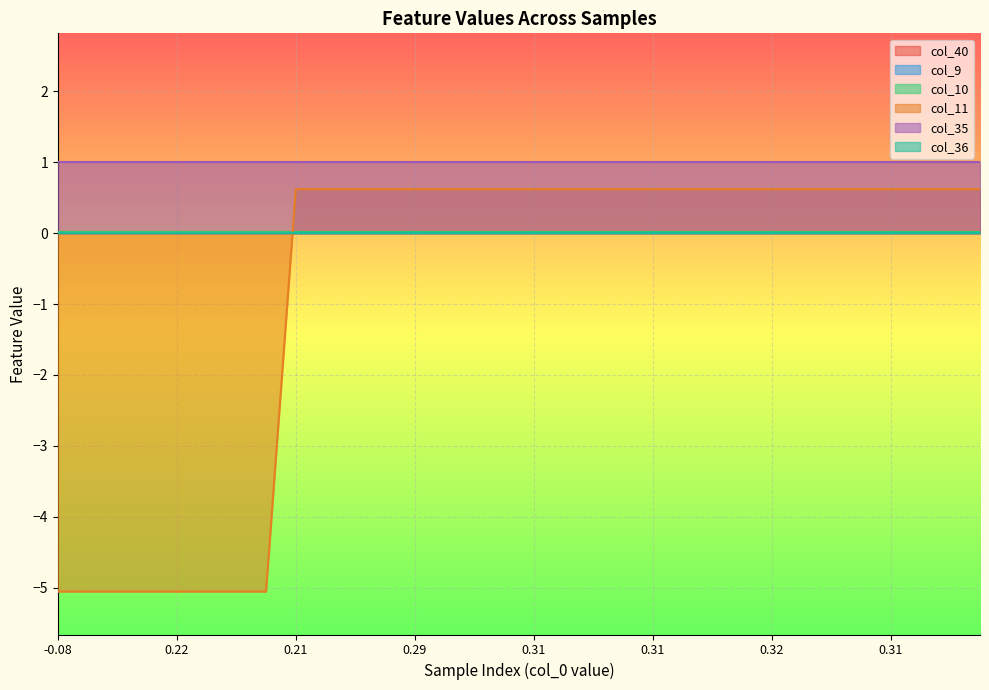

Is it true that col_11 equals 0.6 at 12?

True